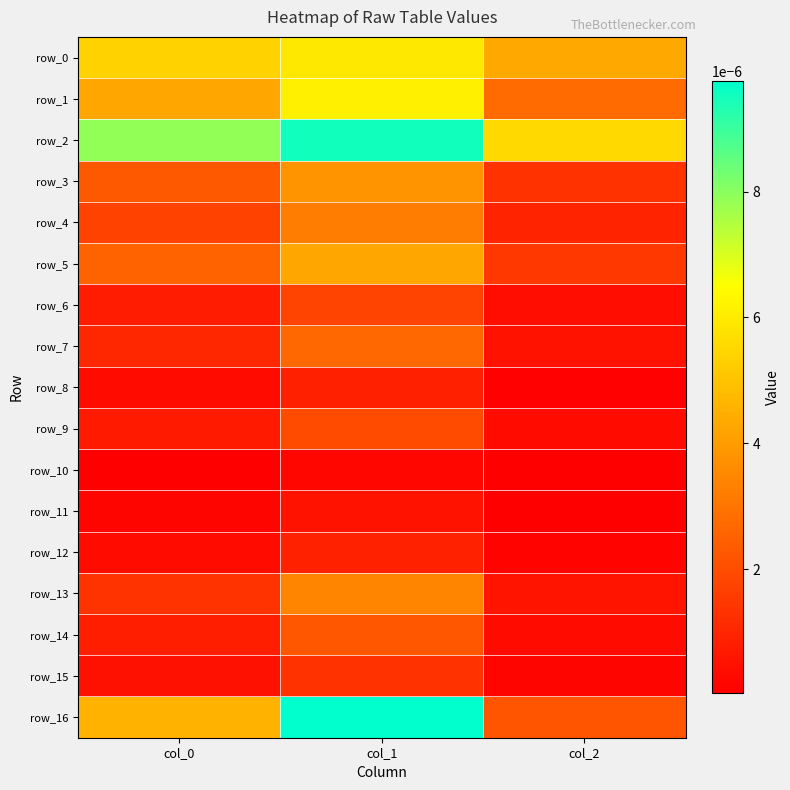

Between col_1 and col_2, which is larger?

col_1